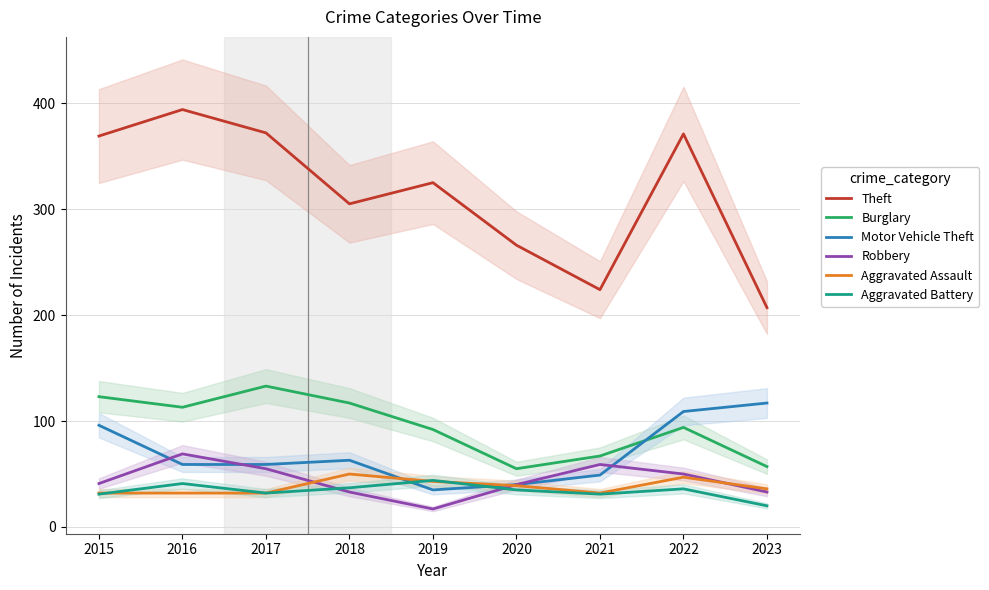

Rank the series by their maximum value, from lowest to highest.

Aggravated Battery, Aggravated Assault, Robbery, Motor Vehicle Theft, Burglary, Theft